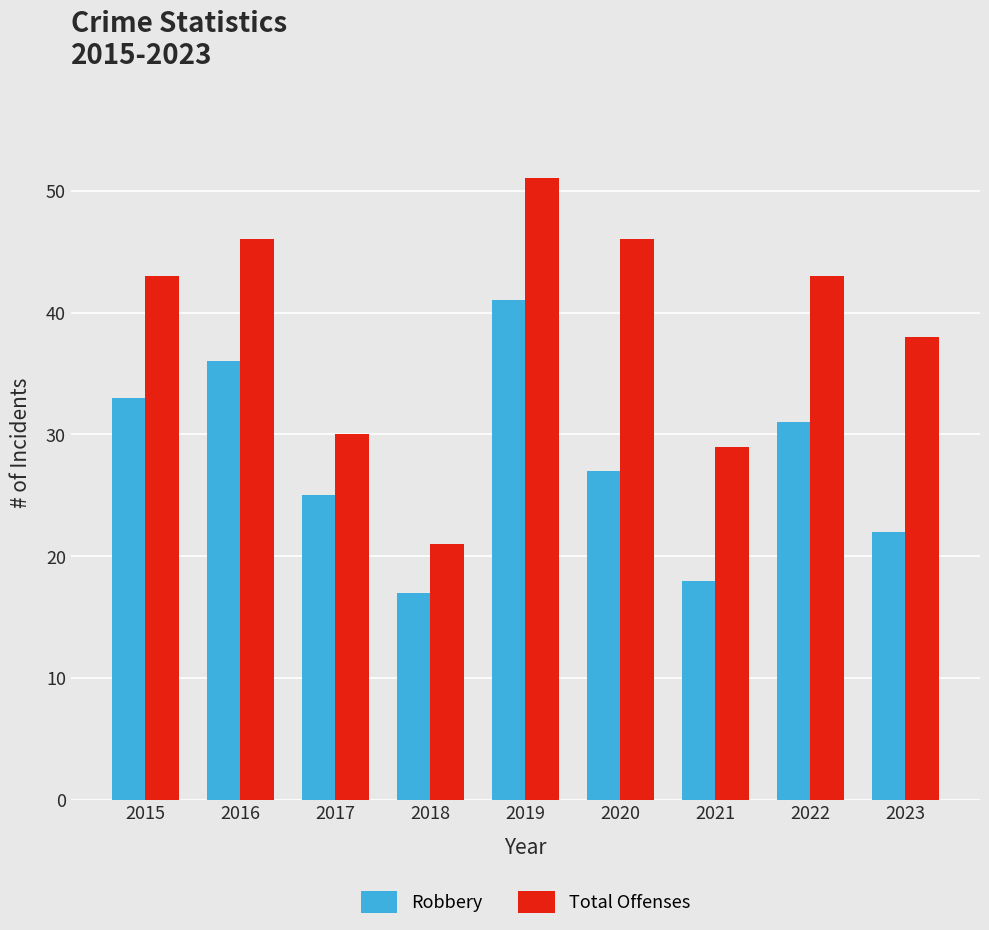

Does the chart contain any negative values?

No